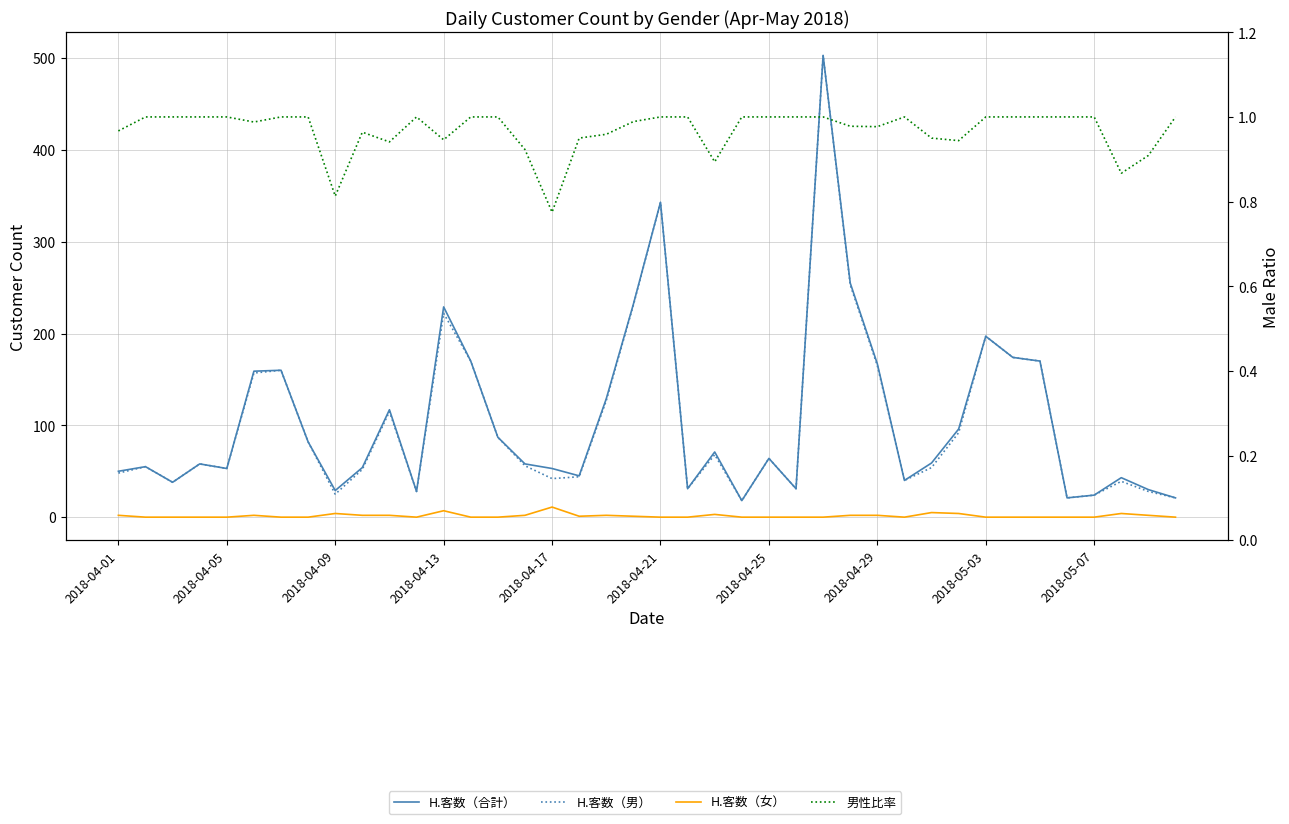

What position from the left is 2018-04-05?

5